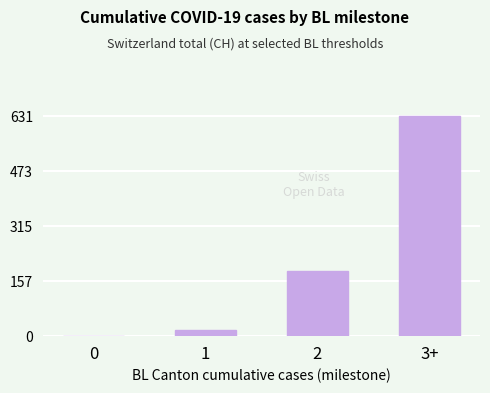

At which category does the chart reach its peak across all series?

3+